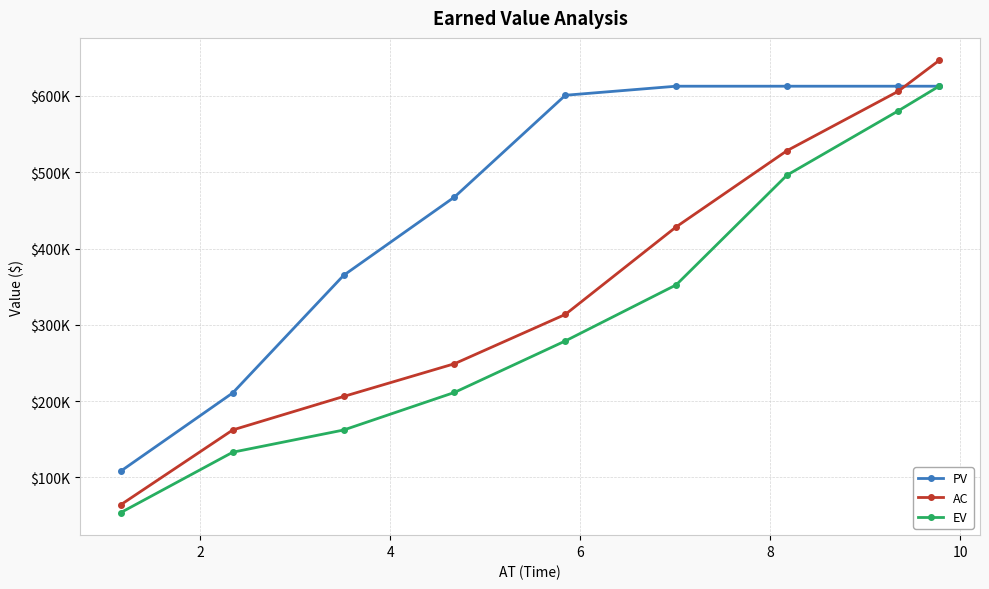

Which series has the largest total across all categories?

PV